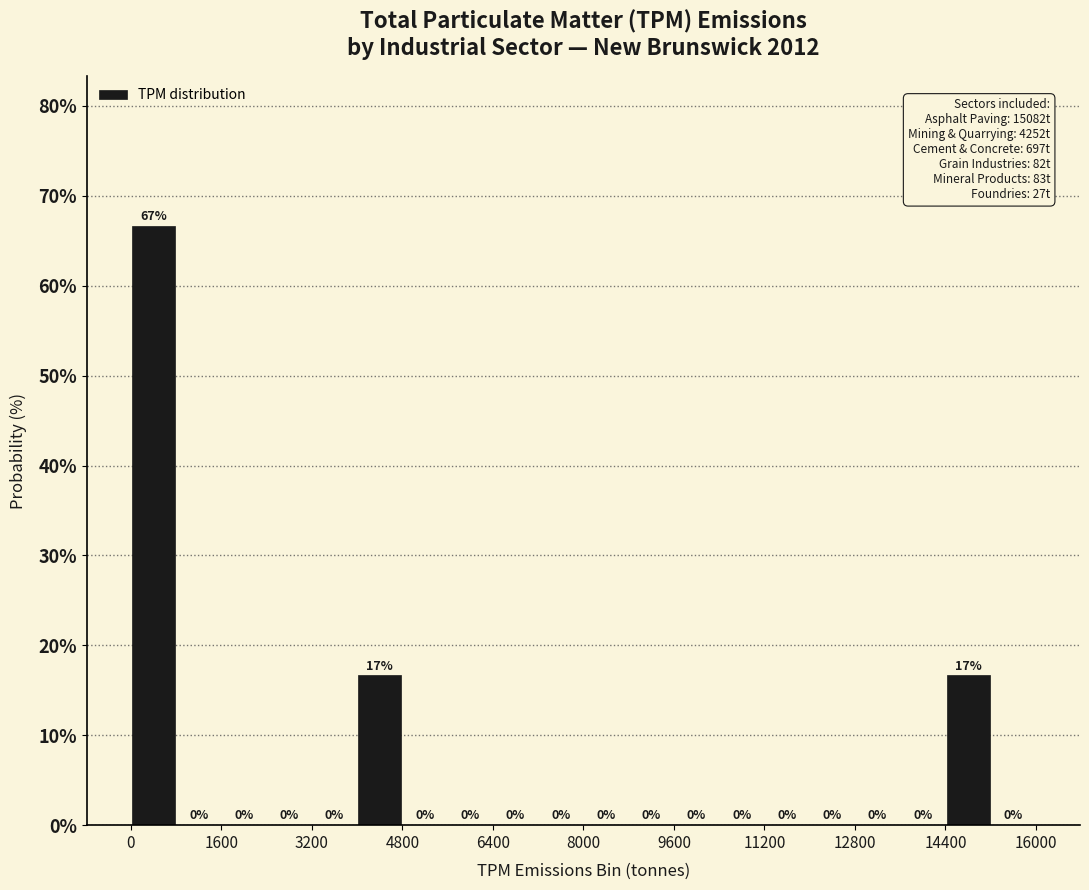

Over which range of the x-axis is the bar tallest?

0 to 800